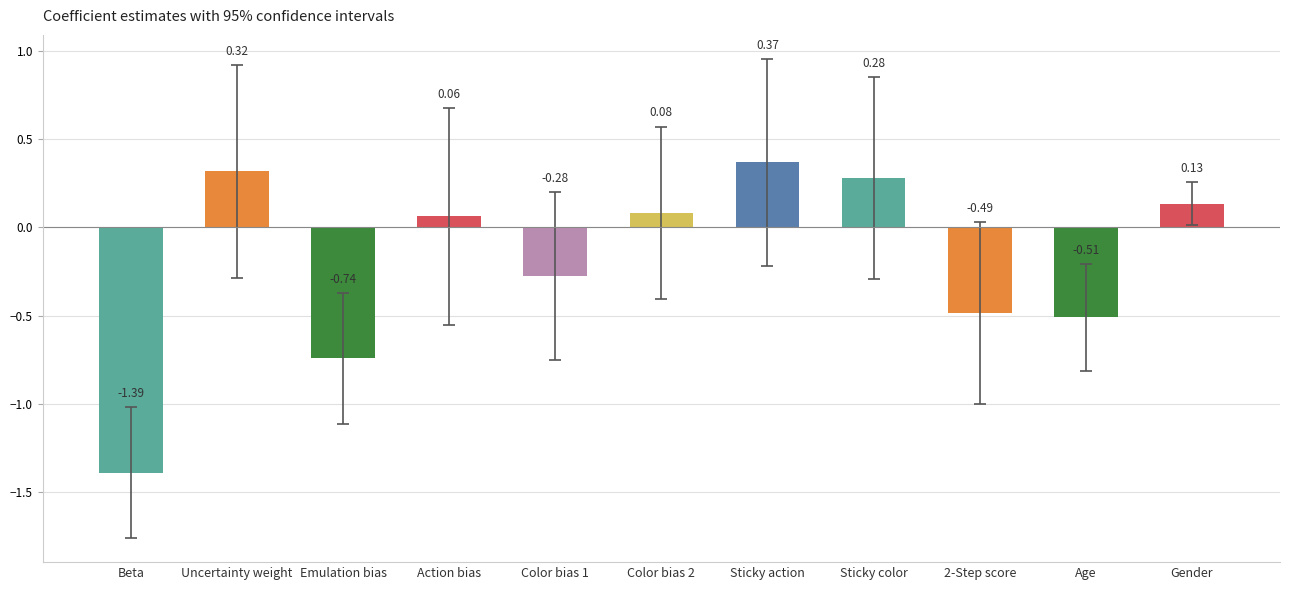

Is it true that the value at Beta is -0.9?

False